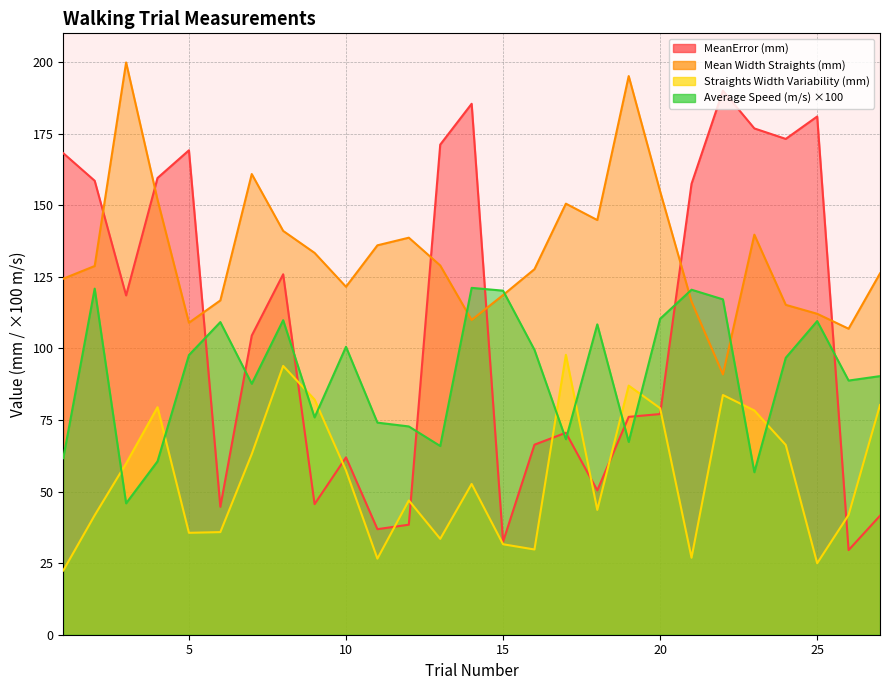

Reading left to right, transcribe all the data shown in this chart.

MeanError (mm): 168.1	158.5	118.5	159.5	169.2	44.7	104.5	125.9	45.6	61.9	36.9	38.4	171.1	185.4	32.5	66.4	70.5	50.4	76.1	77.1	157.5	190.0	176.8	173.1	181.0	29.5	41.6
Mean Width Straights (mm): 124.3	128.8	199.8	151.9	108.9	116.7	160.9	141.0	133.3	121.5	136.0	138.6	128.9	109.9	118.6	127.6	150.5	144.8	195.1	154.8	116.3	90.9	139.7	115.2	112.1	106.9	126.2
Straights Width Variability (mm): 22.4	41.7	59.8	79.4	35.6	35.8	63.1	93.9	82.1	57.4	26.6	46.9	33.5	52.7	31.6	29.8	97.8	43.6	87.0	79.1	26.9	83.7	78.3	66.3	25.0	41.8	80.2
Average Speed (m/s): 61.6	120.8	45.9	60.5	97.7	109.2	87.6	109.8	75.9	100.5	74.1	72.7	65.9	121.1	120.1	99.5	68.3	108.4	67.3	110.3	120.5	117.1	56.7	96.7	109.5	88.7	90.3